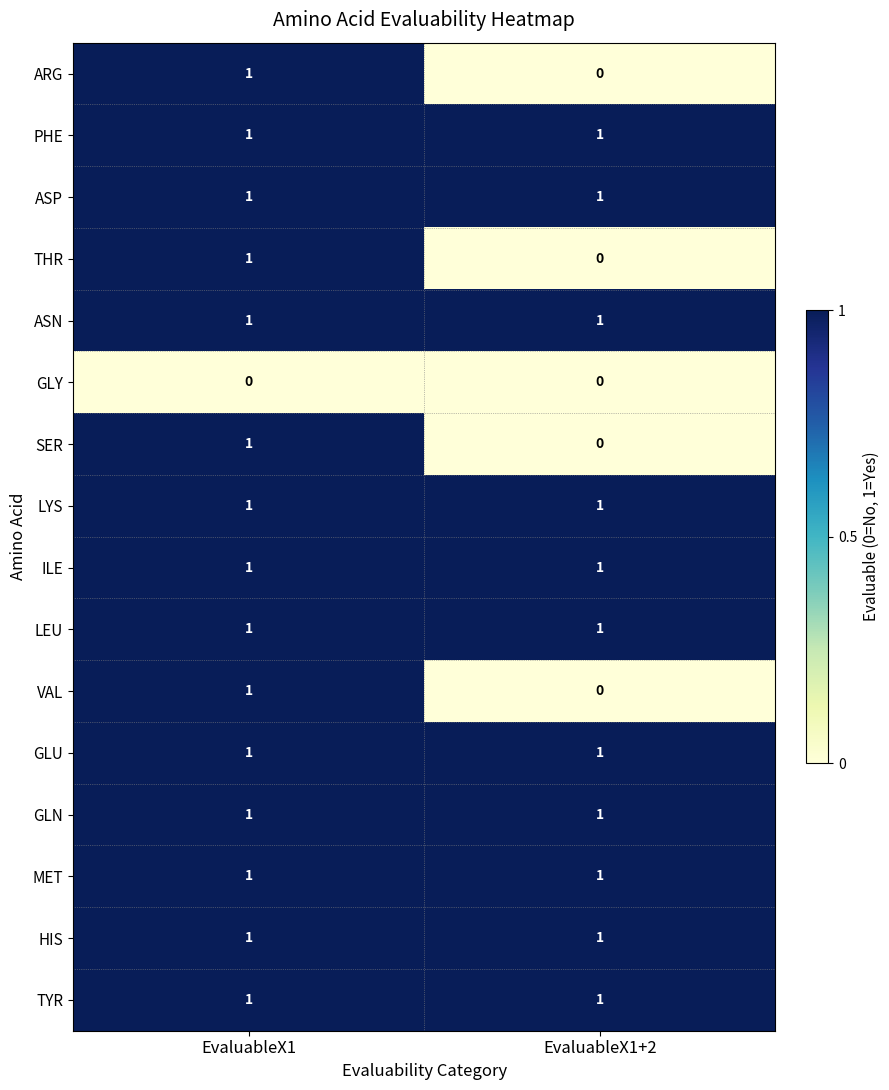

Is the value of SER at EvaluableX1+2 greater than the value of TYR at EvaluableX1+2?

No